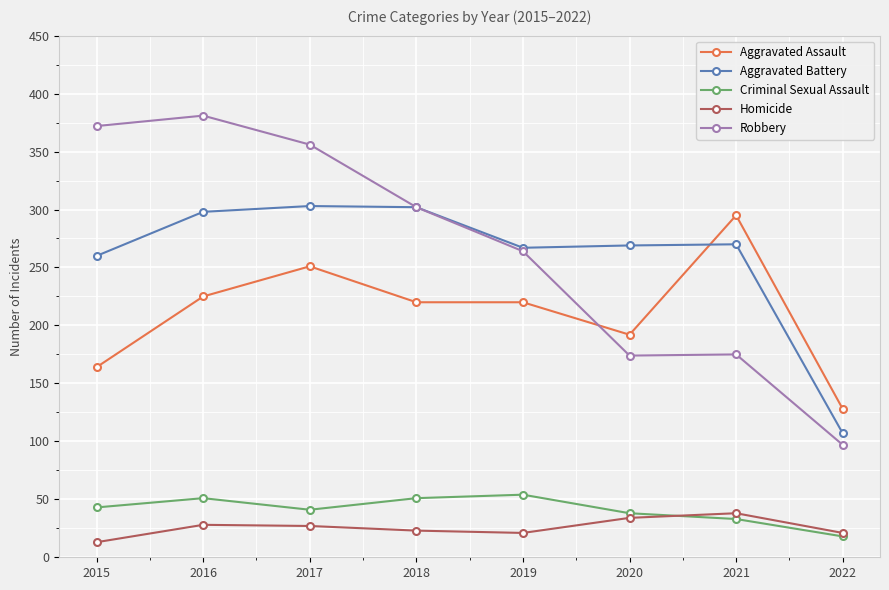

How many lines are shown in the chart?

5